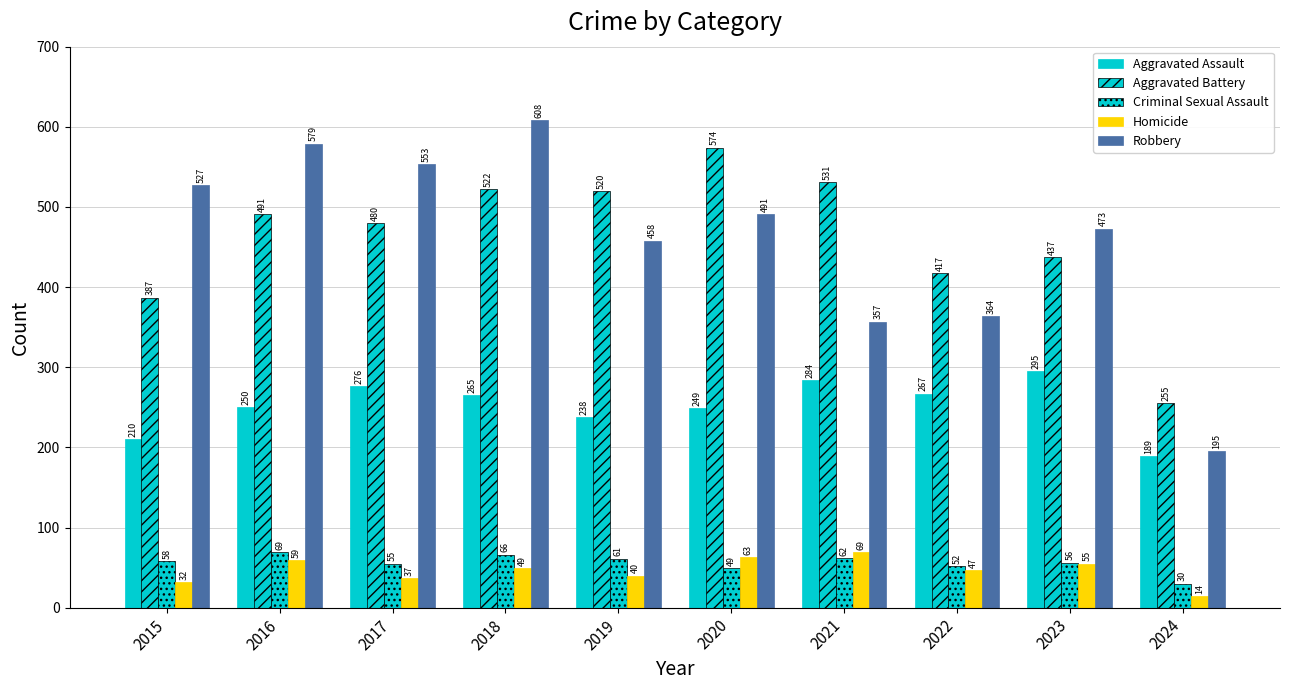

What is the value of the Robbery bar at the 10th from the left?

195